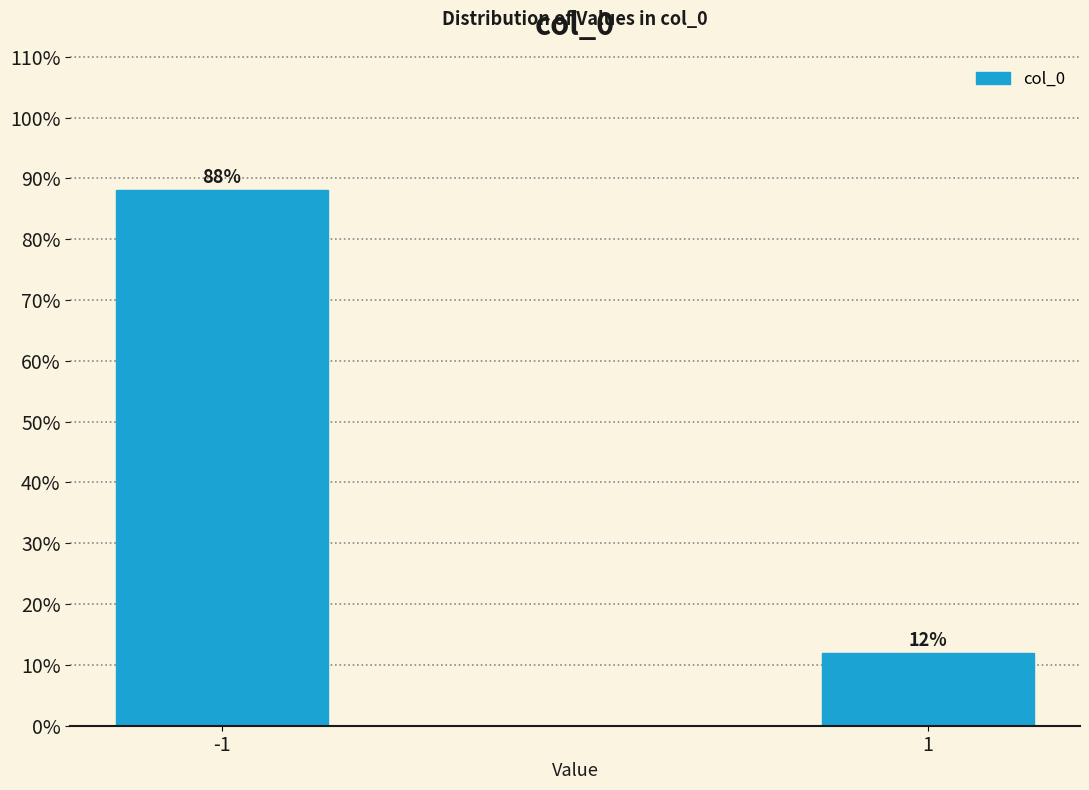

What value does the data have at 1?

11.9